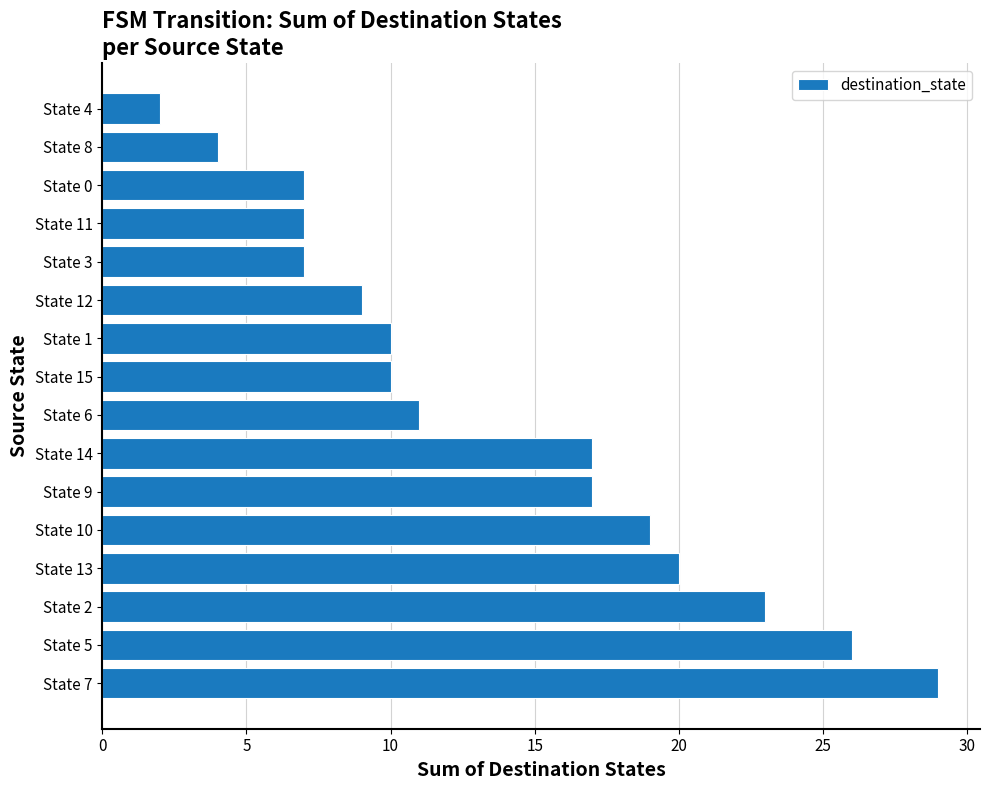

Reading bottom to top, extract all data points from this chart.

29	26	23	20	19	17	17	11	10	10	9	7	7	7	4	2